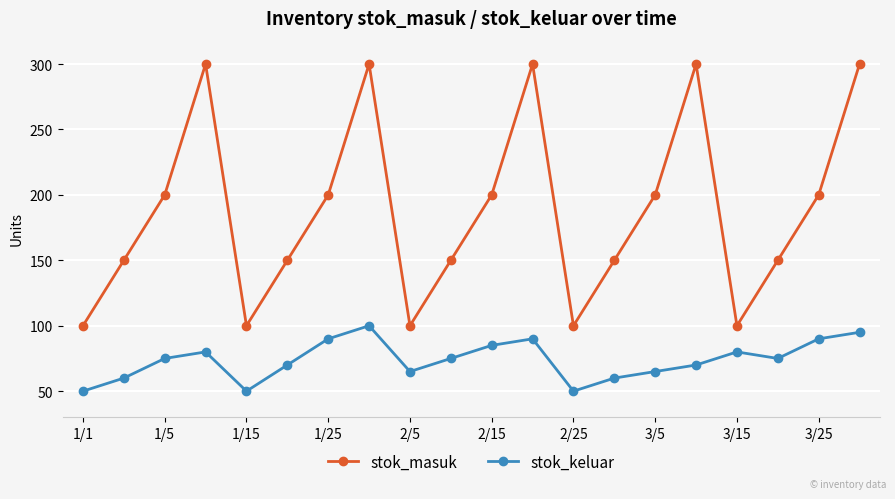

Reading left to right, transcribe all the data shown in this chart.

stok_masuk: 100	150	200	300	100	150	200	300	100	150	200	300	100	150	200	300	100	150	200	300
stok_keluar: 50	60	75	80	50	70	90	100	65	75	85	90	50	60	65	70	80	75	90	95